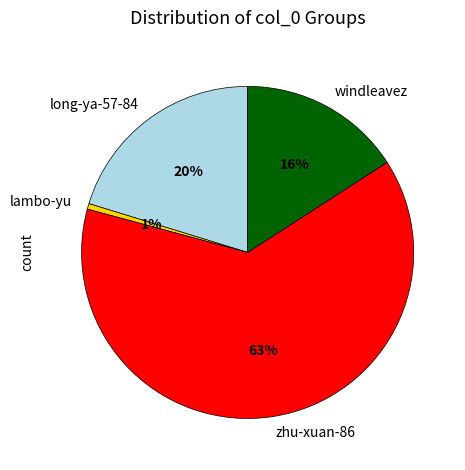

True or false: zhu-xuan-86 accounts for 63% of the total.

True